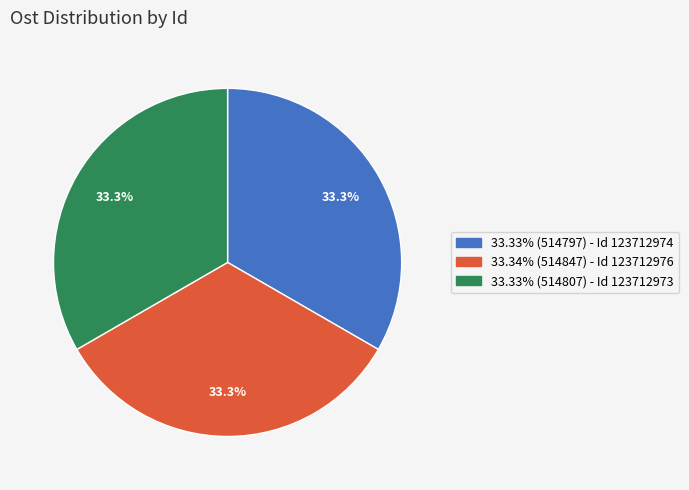

Count the number of slices in the pie.

3